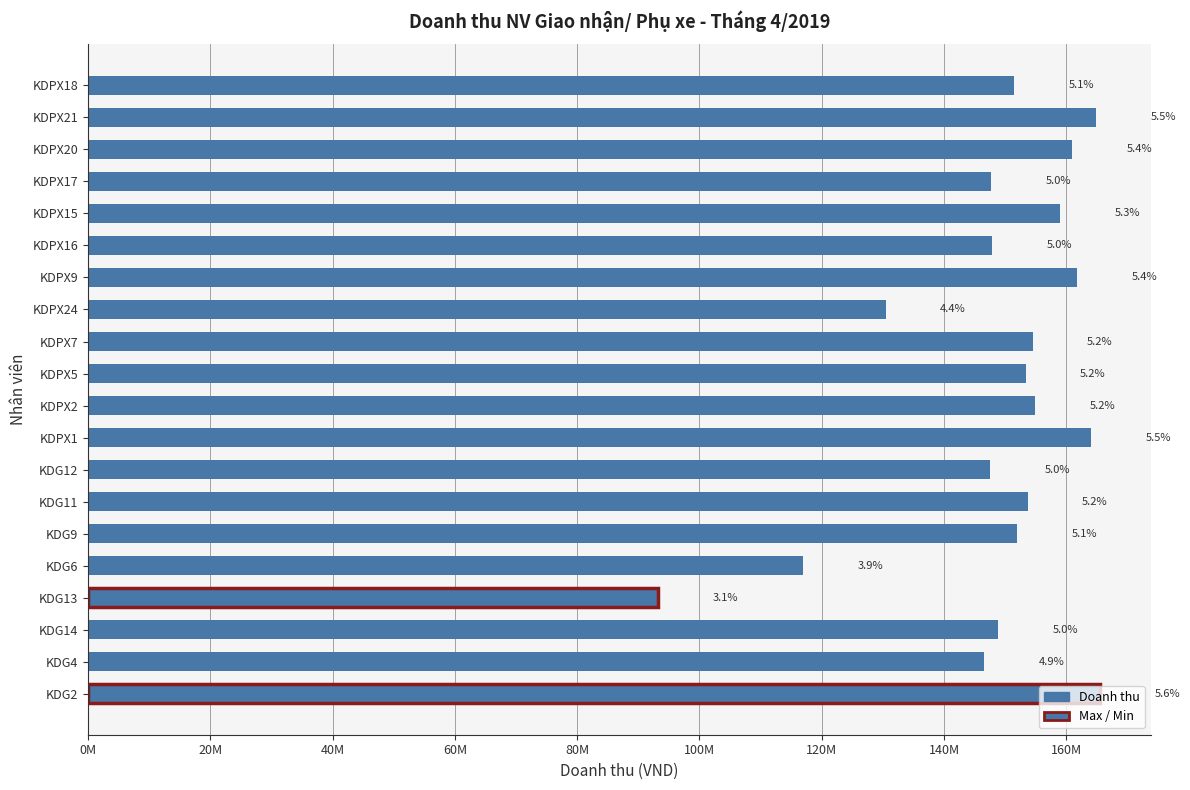

Does the chart contain any negative values?

No